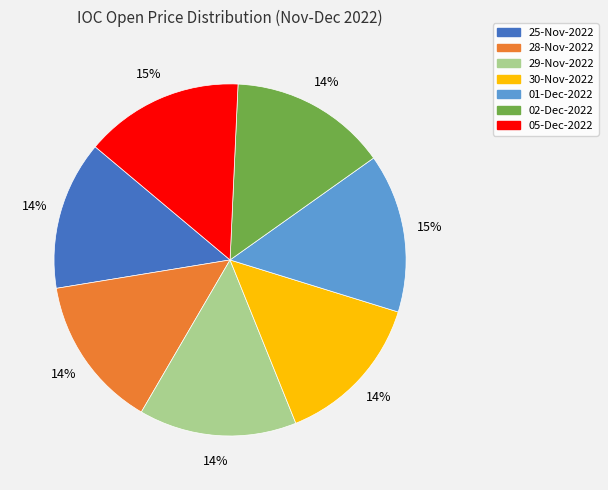

Count the number of slices in the pie.

7